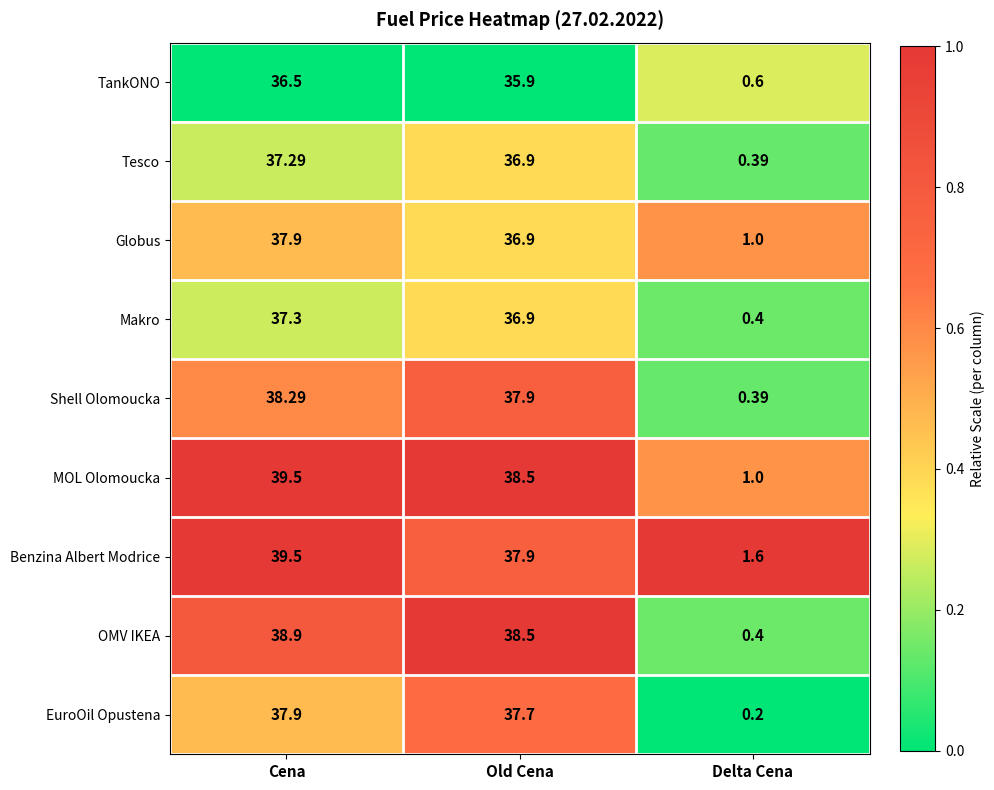

What is the difference between the highest and lowest values at Cena?

3.0